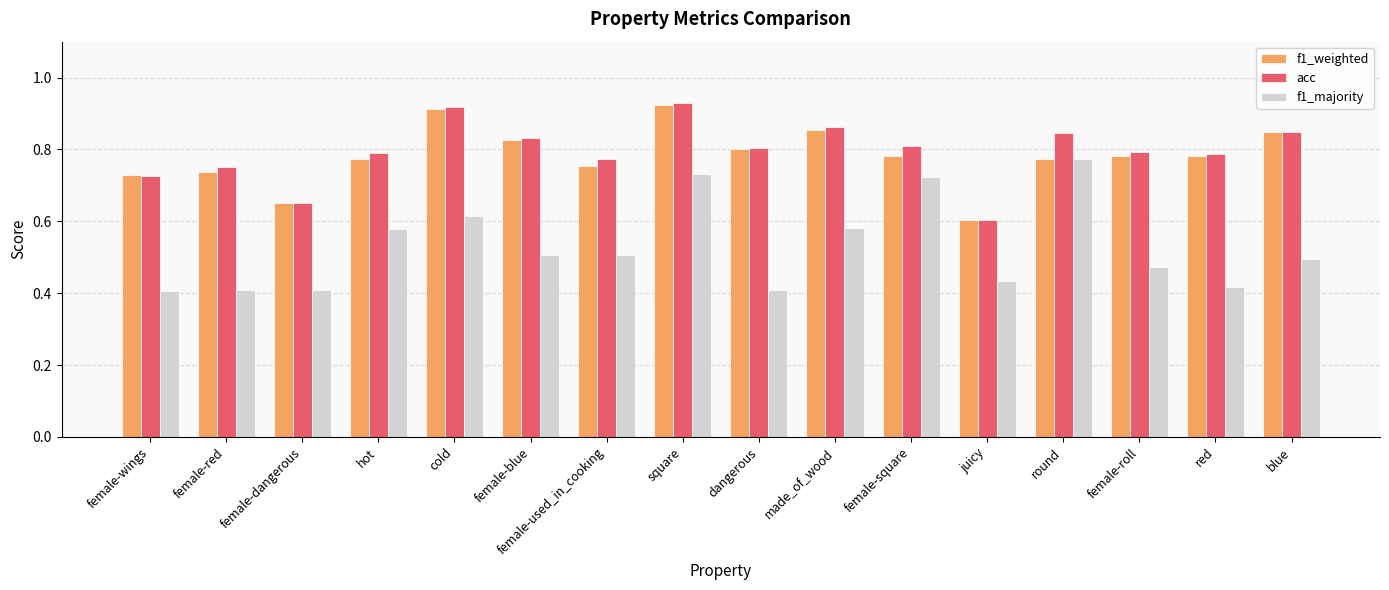

How many series are shown in this chart?

3